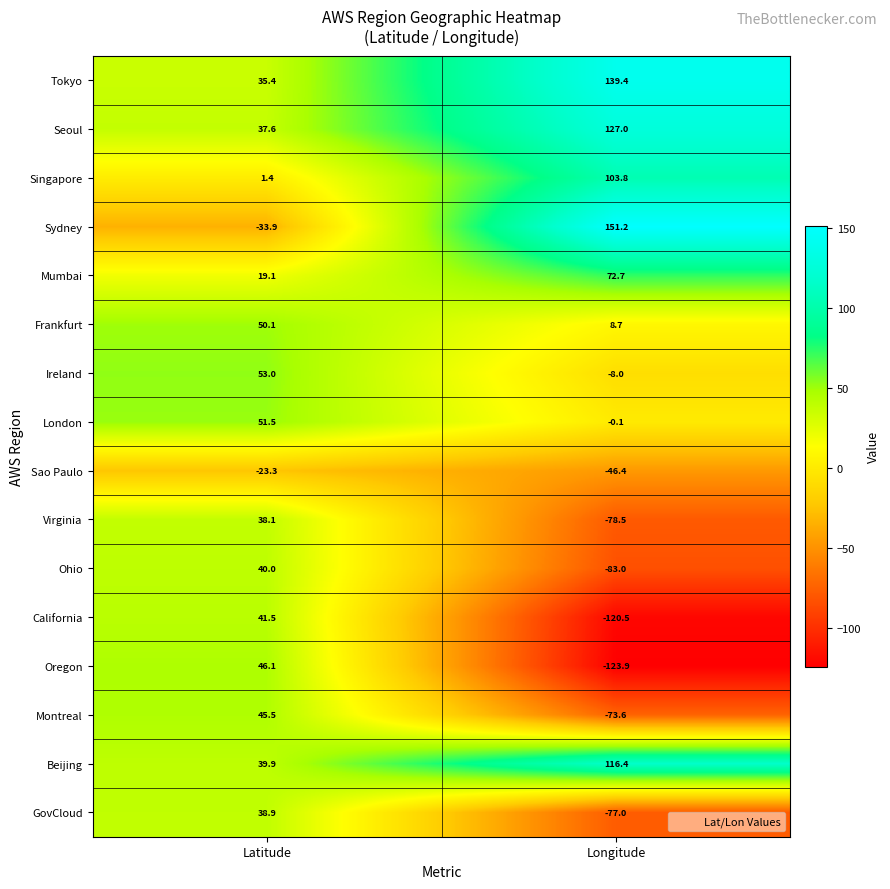

What is the highest value of the Ohio series?

40.0